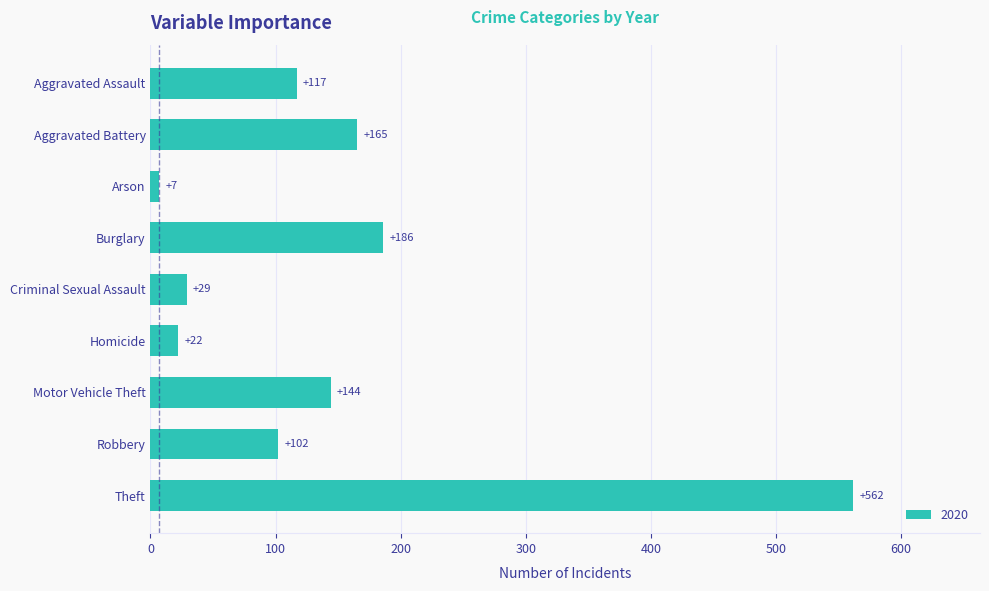

What is the sum of the values at Homicide and Aggravated Assault?

139